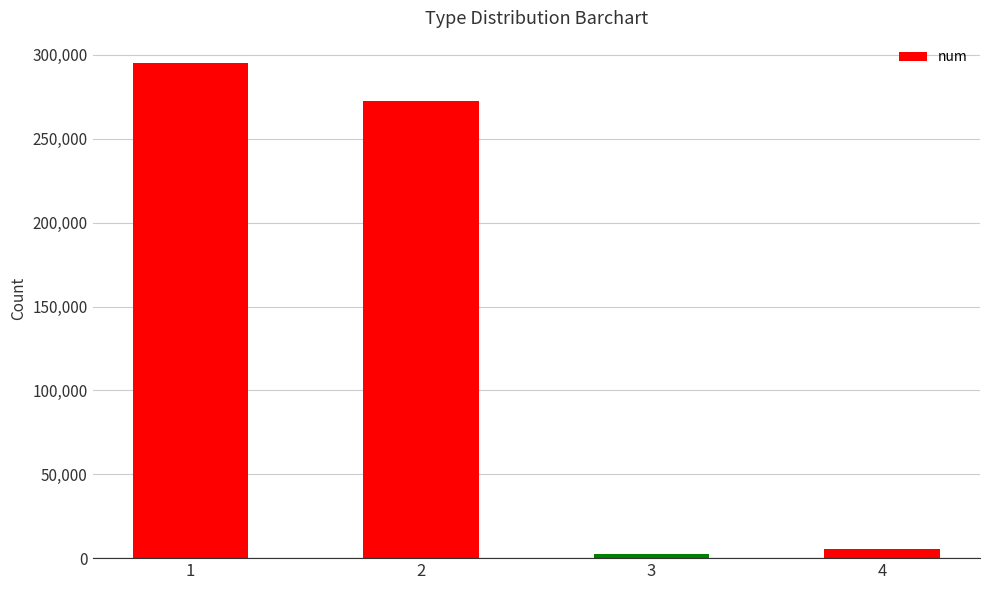

What is the value of the 2nd bar from the left?

272618